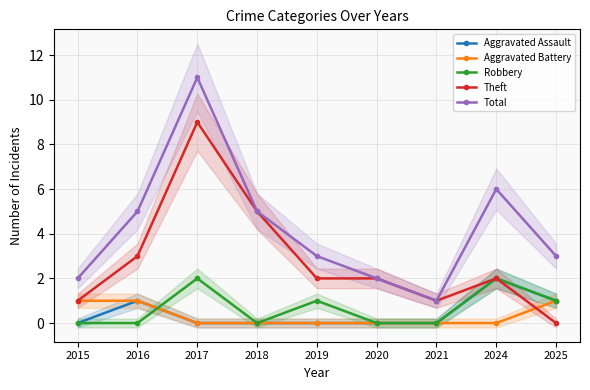

What are all the series names shown in the legend?

Aggravated Assault, Aggravated Battery, Robbery, Theft, Total